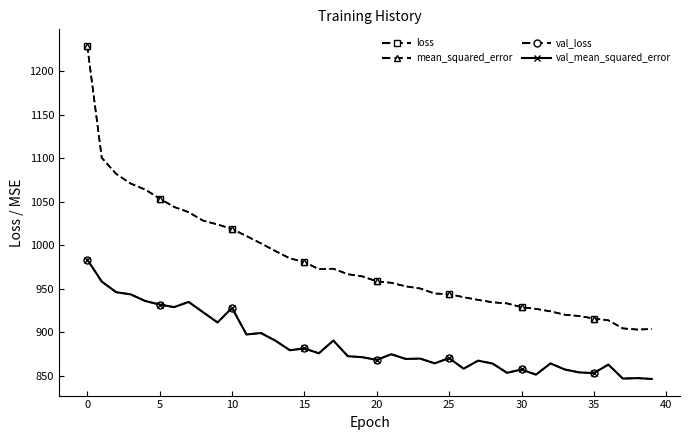

Is it true that mean_squared_error equals 1630.1 at 29?

False